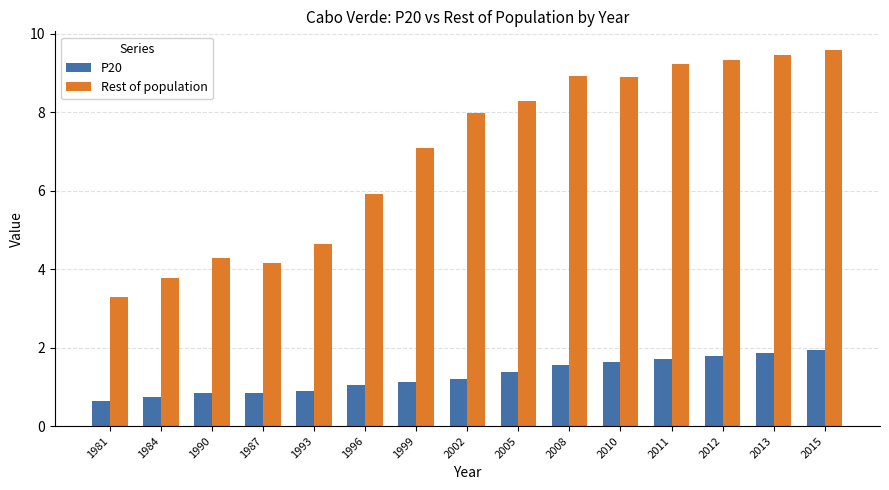

Reading left to right, list all the values displayed in this chart.

P20: 1981=0.7	1984=0.8	1990=0.8	1987=0.8	1993=0.9	1996=1.1	1999=1.1	2002=1.2	2005=1.4	2008=1.5	2010=1.6	2011=1.7	2012=1.8	2013=1.9	2015=2.0
Rest of population: 1981=3.3	1984=3.8	1990=4.3	1987=4.2	1993=4.6	1996=5.9	1999=7.1	2002=8.0	2005=8.3	2008=8.9	2010=8.9	2011=9.2	2012=9.3	2013=9.5	2015=9.6